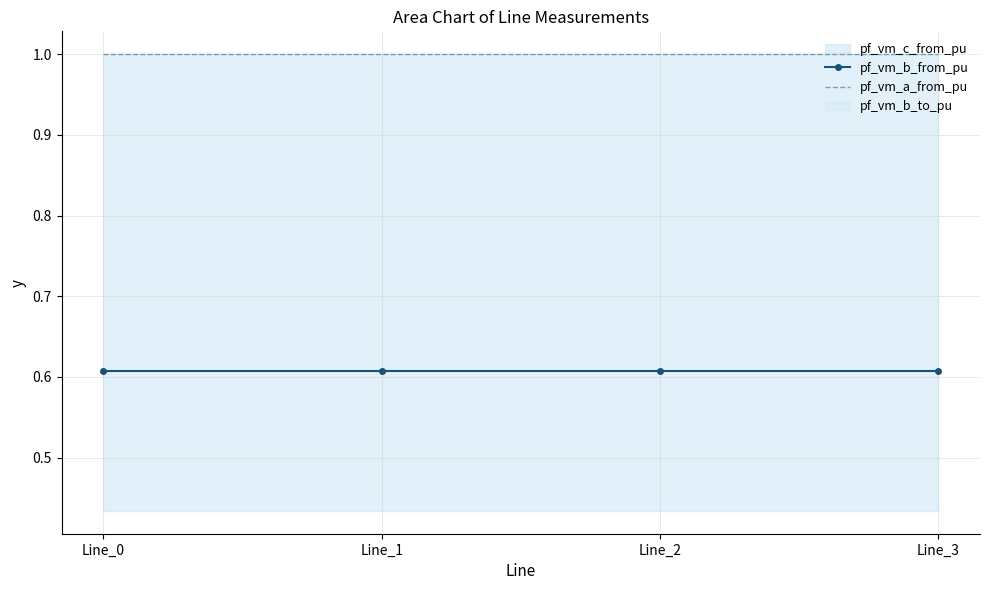

The value of pf_vm_a_from_pu at Line_0 is 1.5. True or false?

False